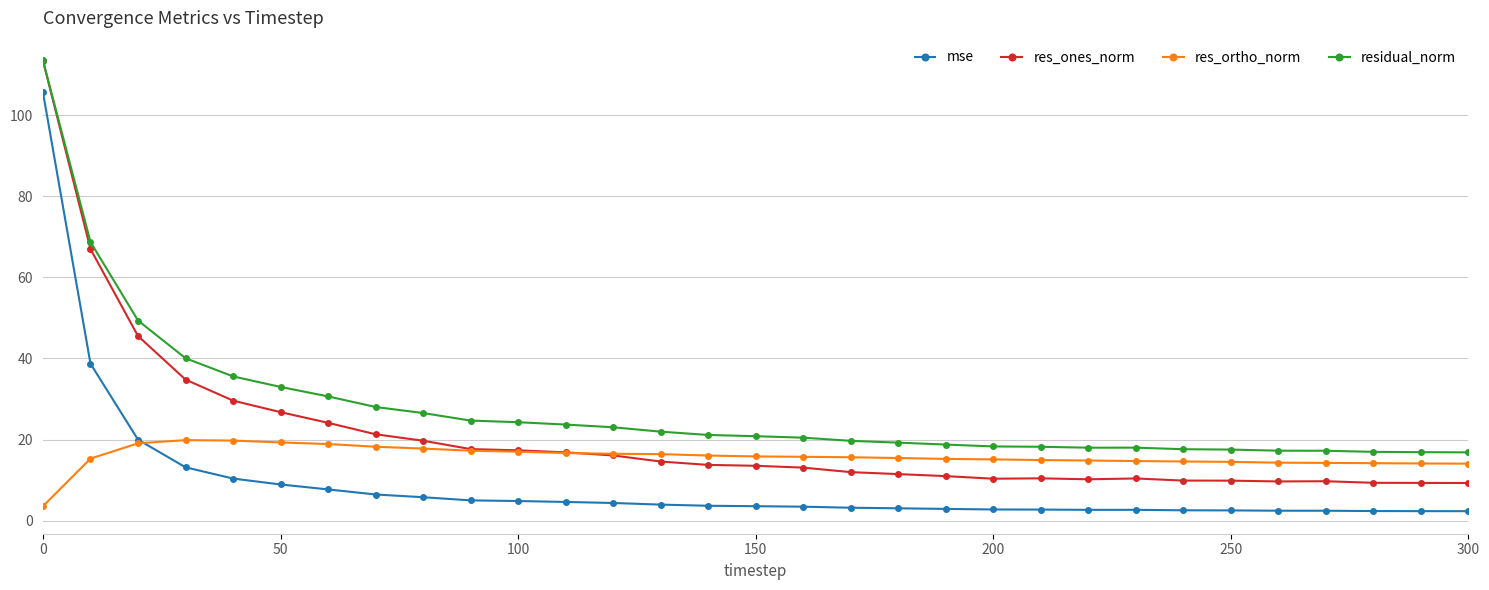

Which series has the largest range (max minus min)?

res_ones_norm